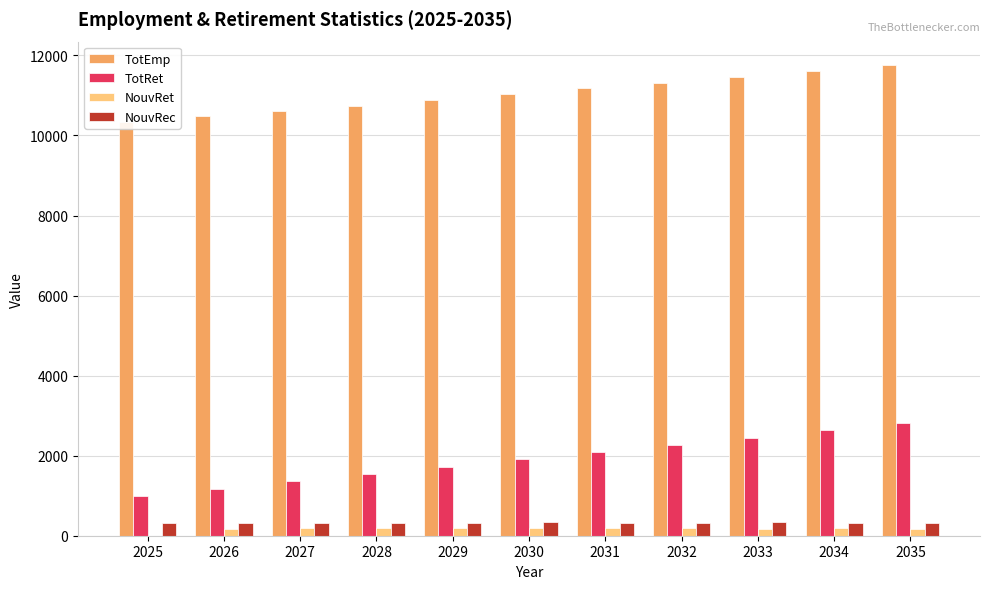

What is the approximate value of NouvRet at 2030?

181.6